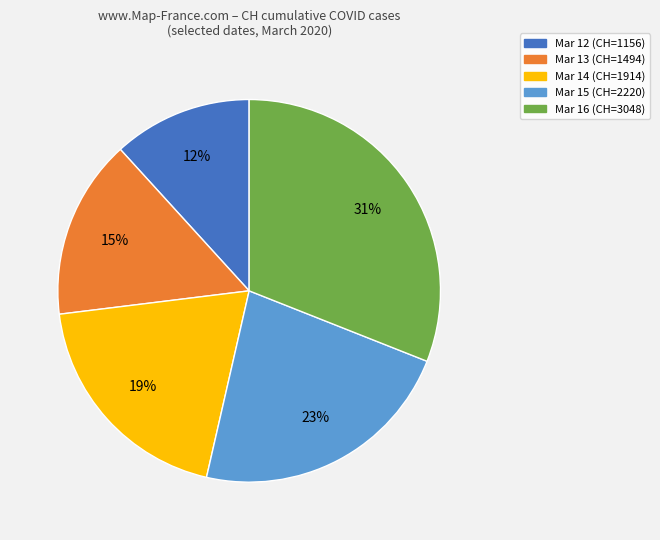

To the nearest percent, what is the difference between the largest and smallest slice percentages?

19%